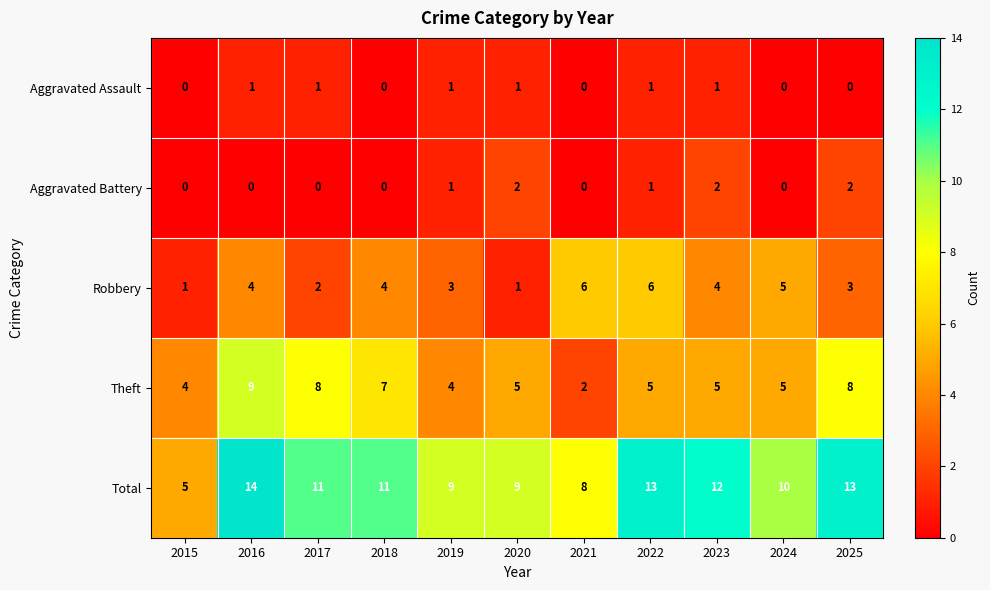

What is the difference between the maximum and minimum values in the Theft series?

7